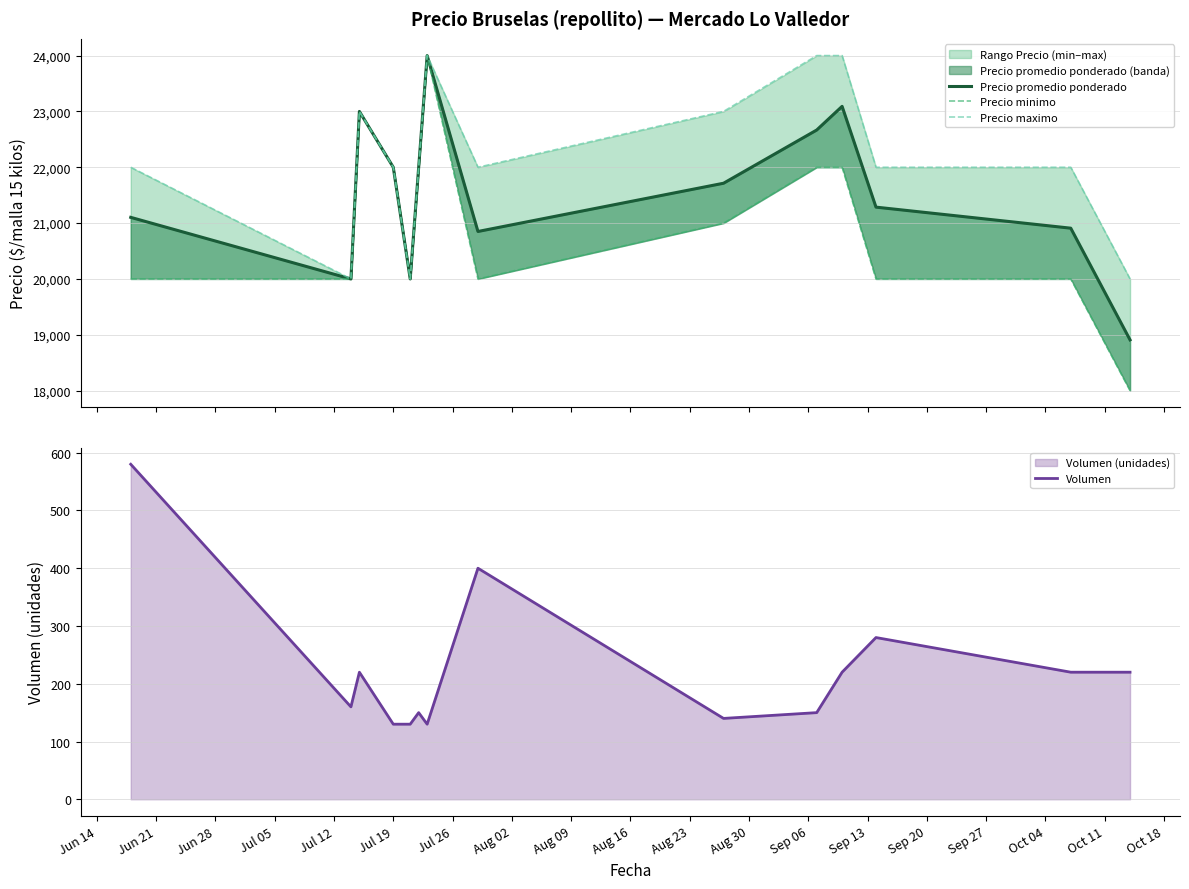

What is the difference between the second highest and minimum values in the Precio minimo series?

5000